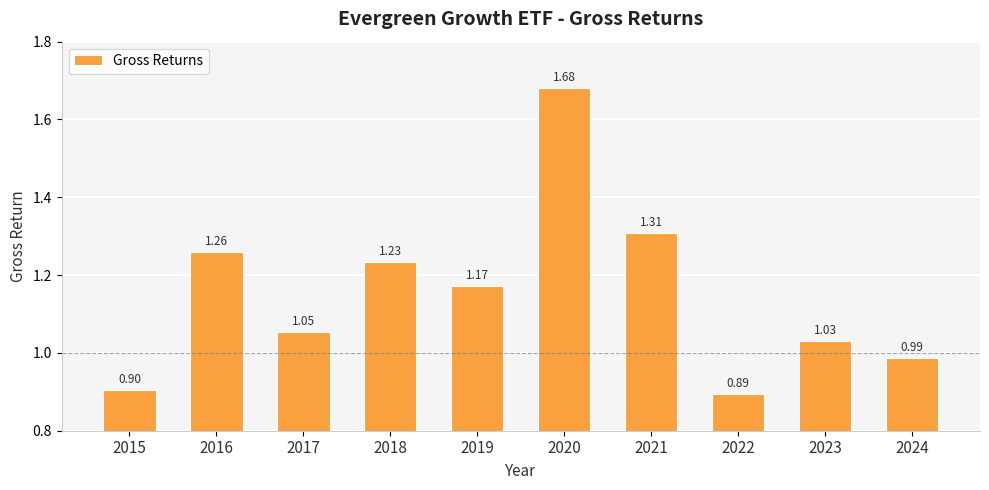

List the labels in order of value, smallest first.

2022, 2015, 2024, 2023, 2017, 2019, 2018, 2016, 2021, 2020